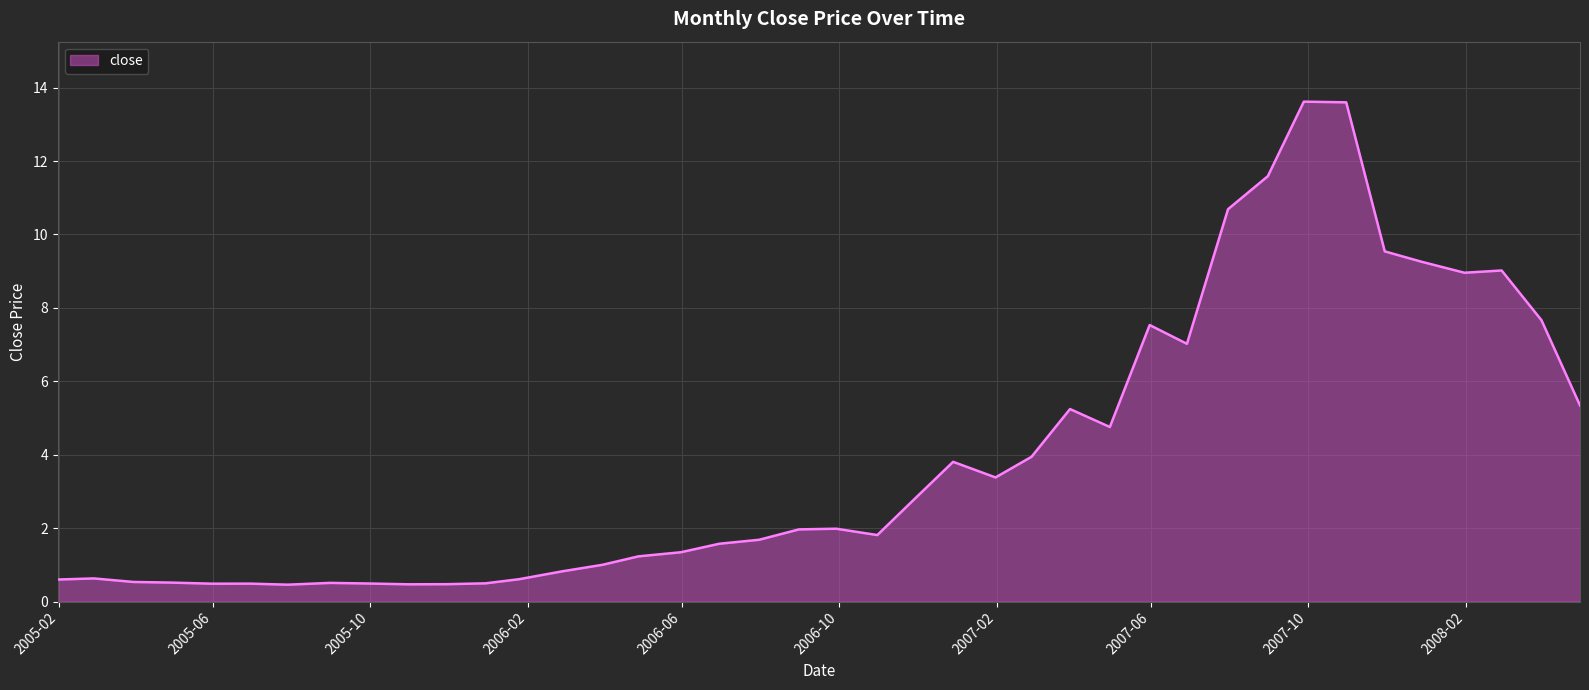

What is the difference between the maximum and minimum values?

13.2